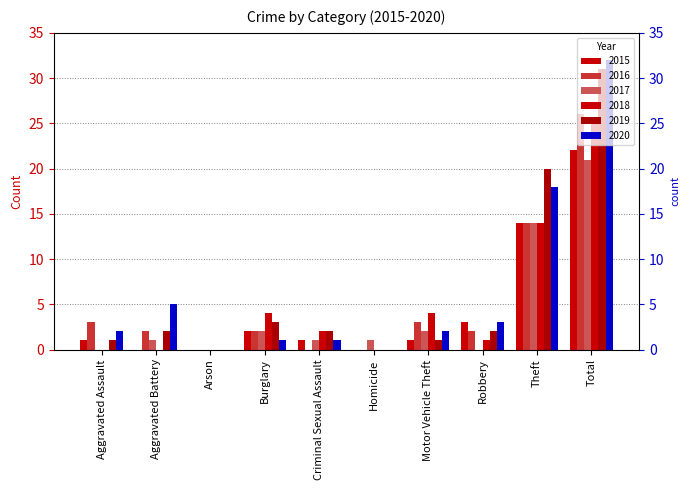

Which series has the widest spread of values?

2020